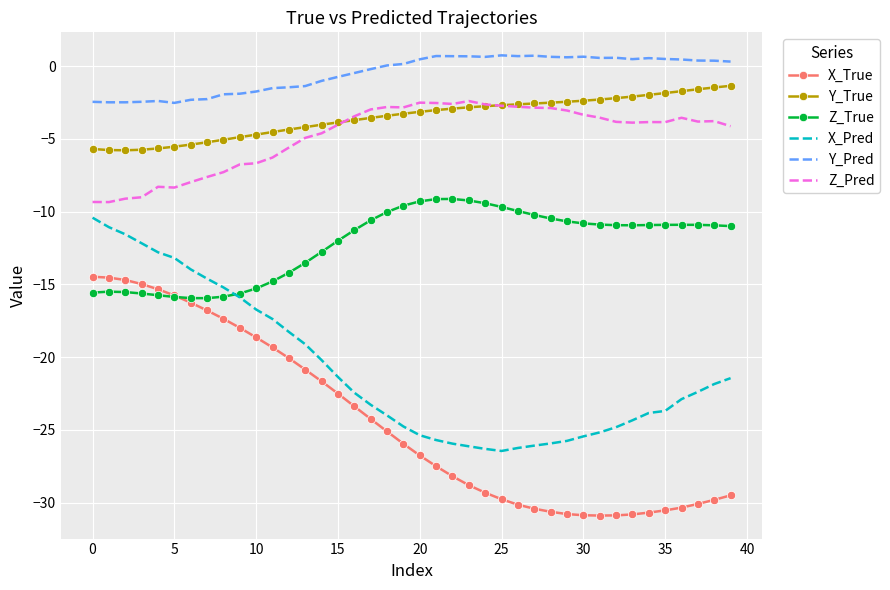

What is the difference between the maximum and minimum values in the X_Pred series?

16.0